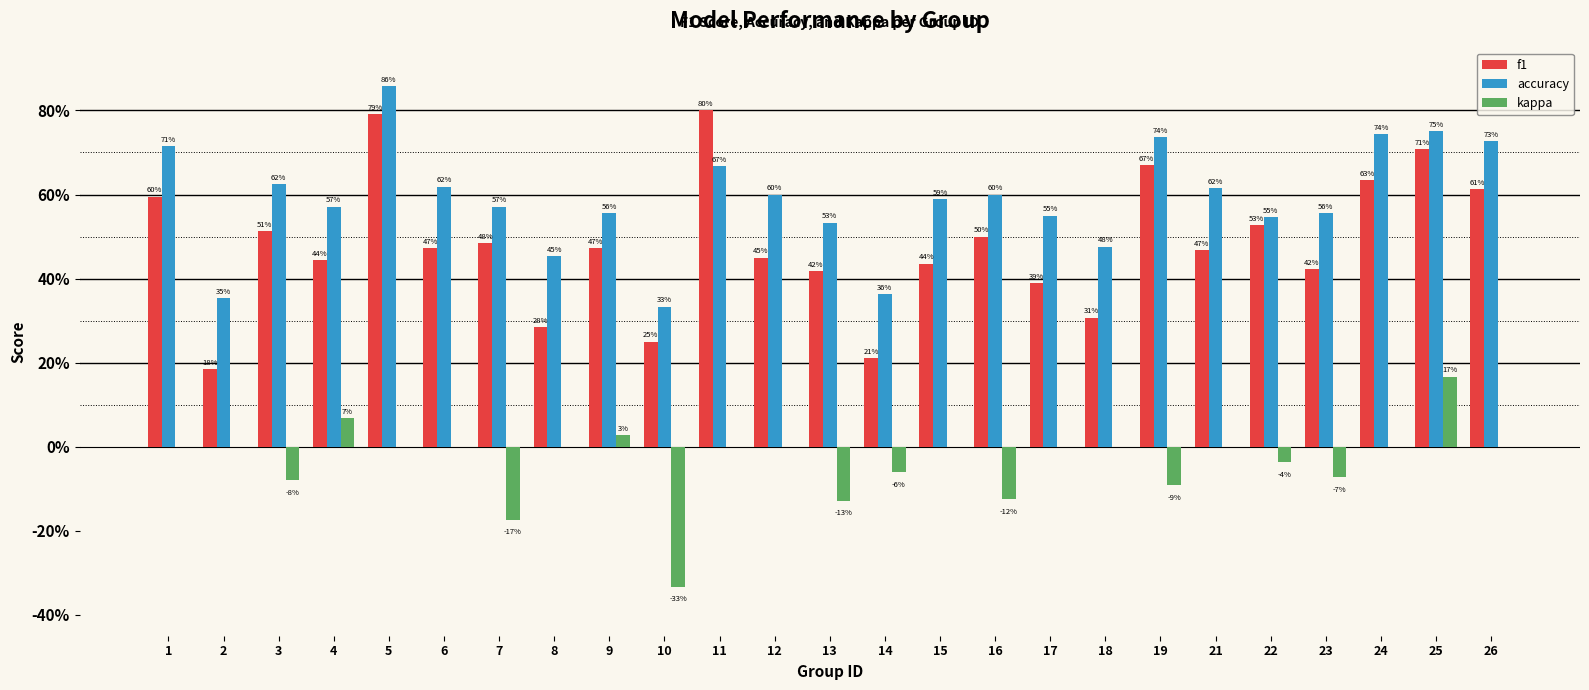

Reading left to right, extract all data points from this chart.

f1: 0.6	0.2	0.5	0.4	0.8	0.5	0.5	0.3	0.5	0.2	0.8	0.5	0.4	0.2	0.4	0.5	0.4	0.3	0.7	0.5	0.5	0.4	0.6	0.7	0.6
accuracy: 0.7	0.4	0.6	0.6	0.9	0.6	0.6	0.5	0.6	0.3	0.7	0.6	0.5	0.4	0.6	0.6	0.6	0.5	0.7	0.6	0.5	0.6	0.7	0.8	0.7
kappa: 0.0	0.0	-0.1	0.1	0.0	0.0	-0.2	0.0	0.0	-0.3	0.0	0.0	-0.1	-0.1	0.0	-0.1	0.0	0.0	-0.1	0.0	-0.0	-0.1	0.0	0.2	0.0